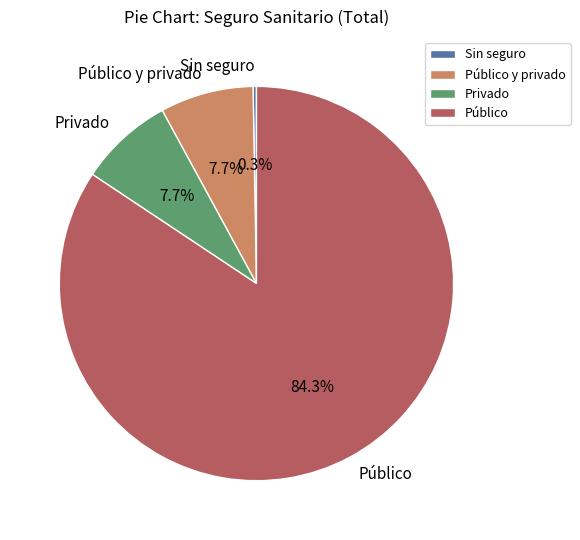

Is the sum of Público y privado and Público greater than half?

Yes